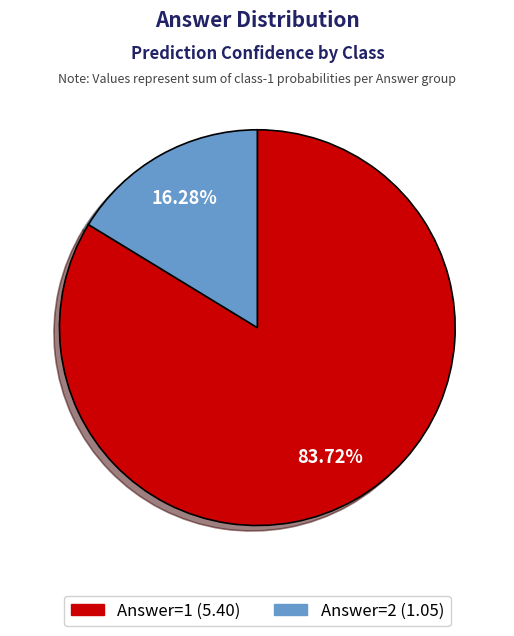

Does any single category account for the majority?

Yes